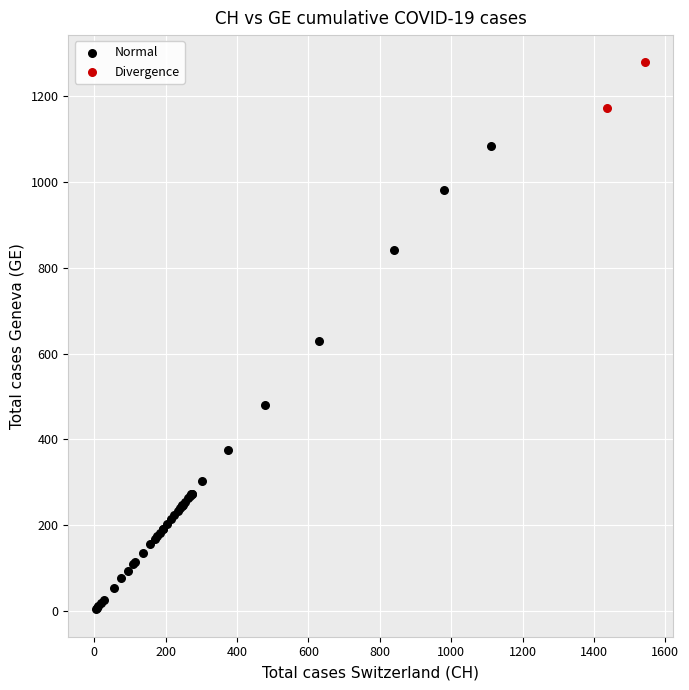

Which series contains the highest Y value?

Divergence